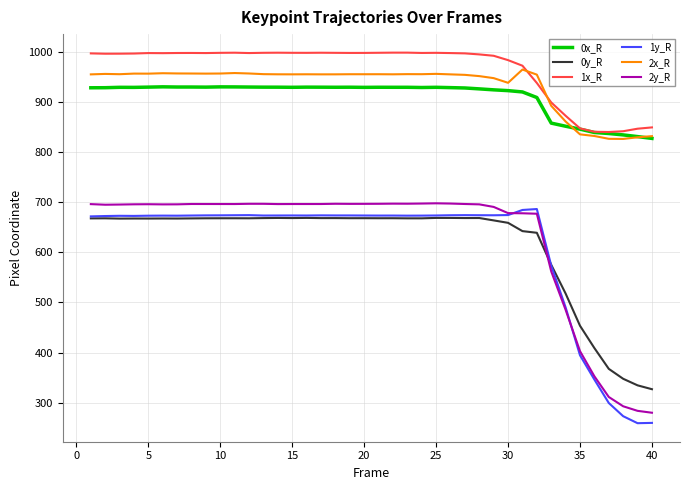

Which series has the largest total across all categories?

1x_R